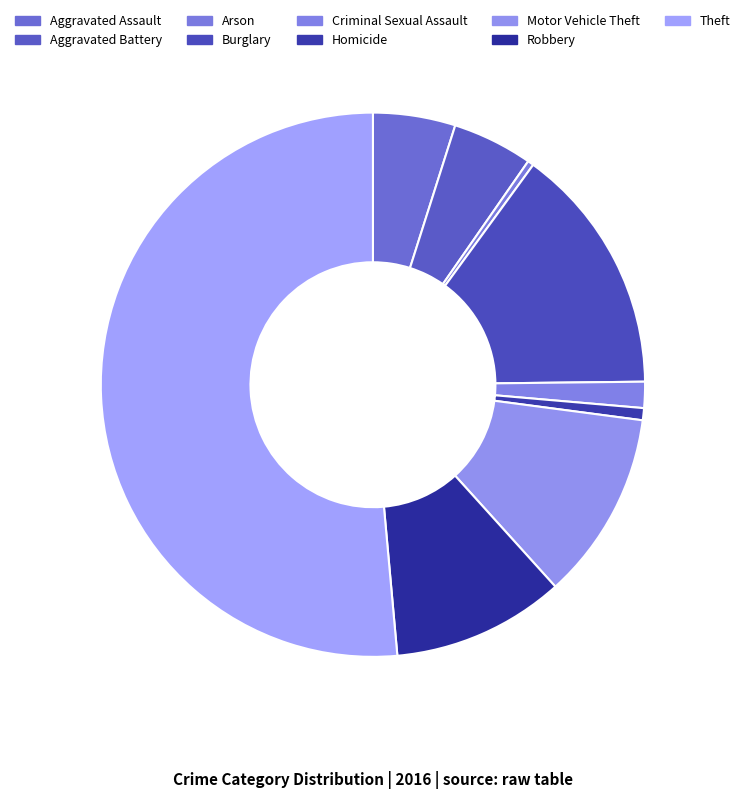

How many segments does this pie chart have?

9